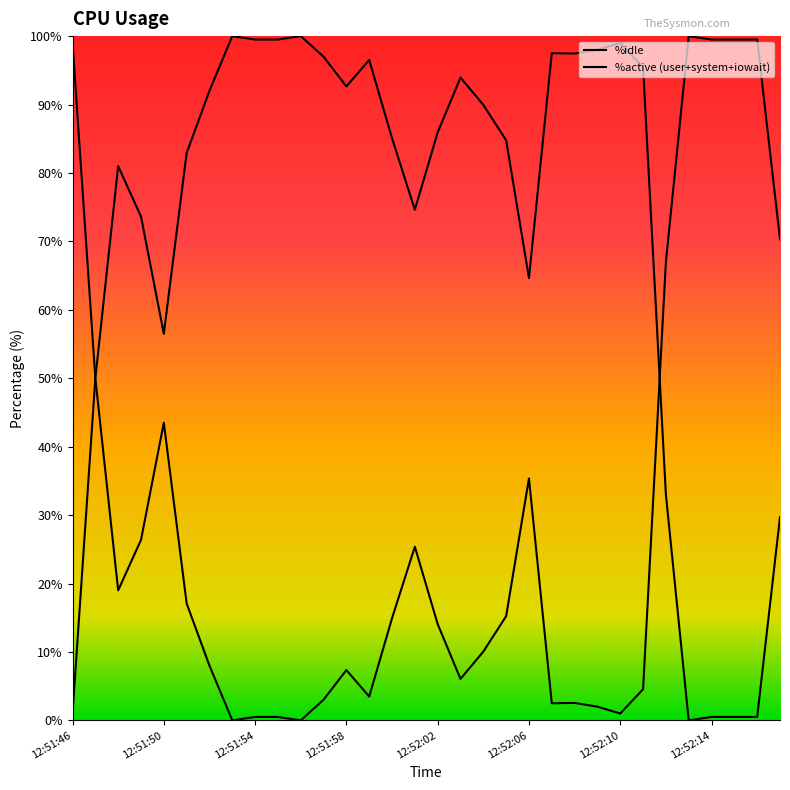

At which category is the sum across all series the highest?

12:52:05